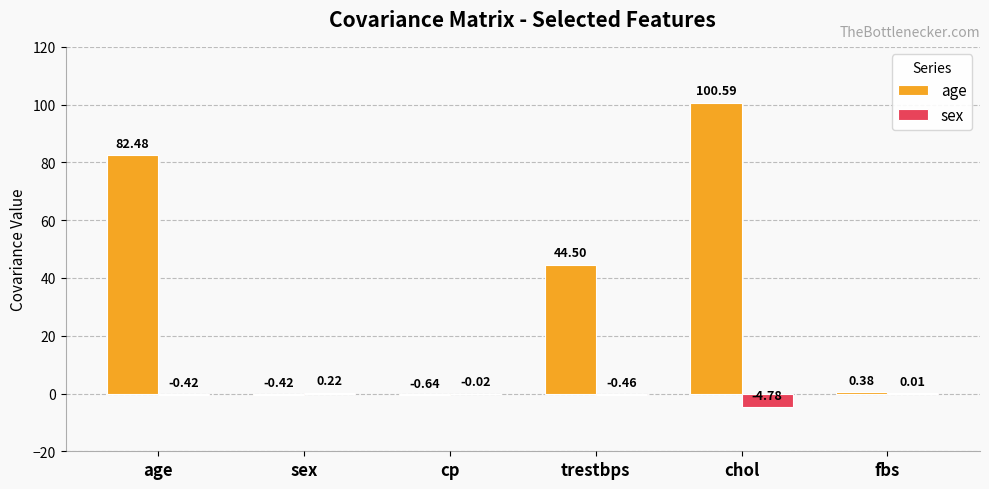

What are all the series names shown in the legend?

age, sex